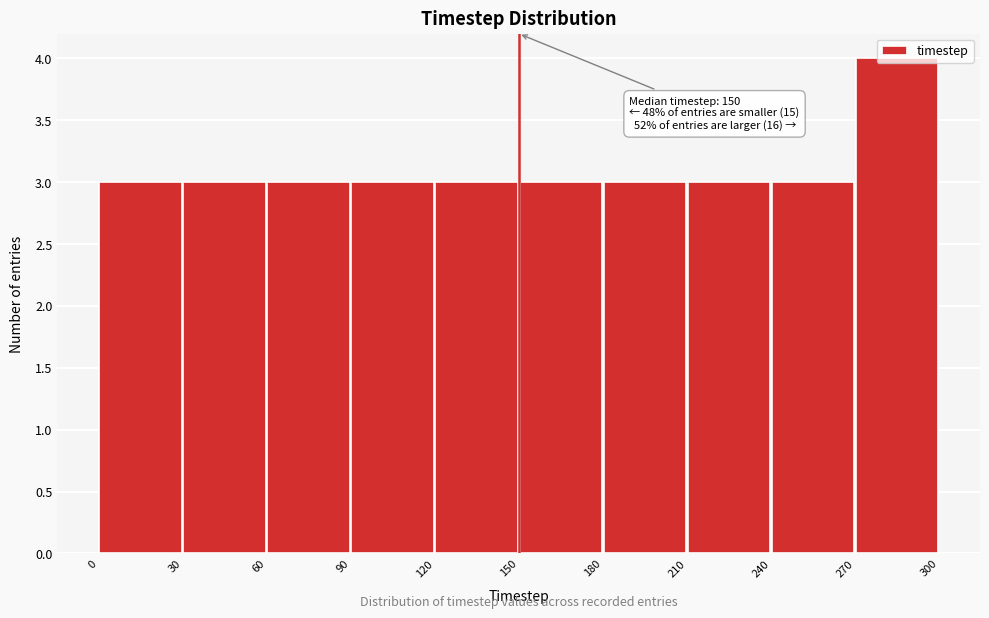

Over which range of the x-axis is the bar tallest?

270 to 300